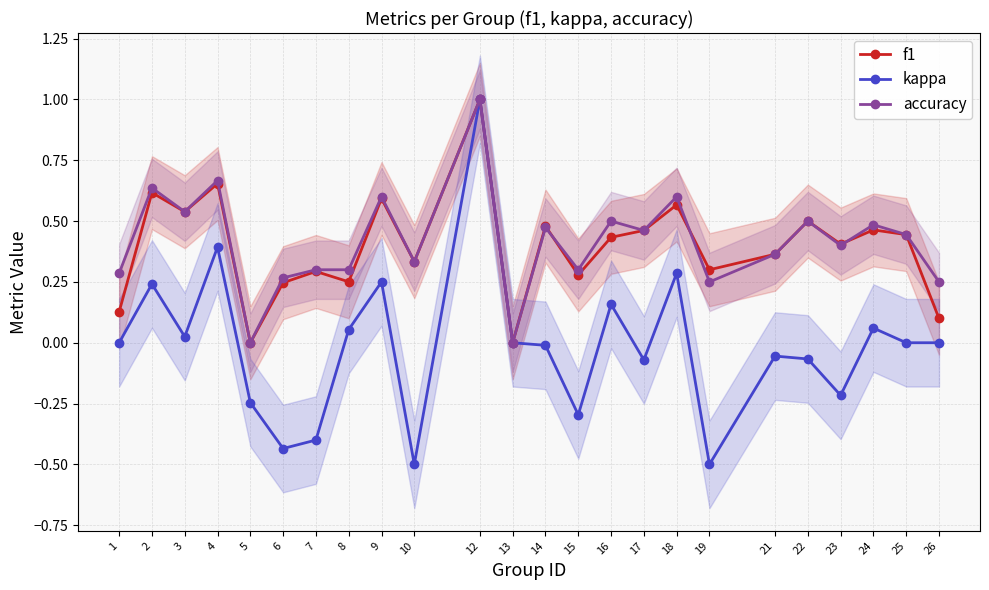

What is the value of the accuracy point at the 18th from the left?

0.2